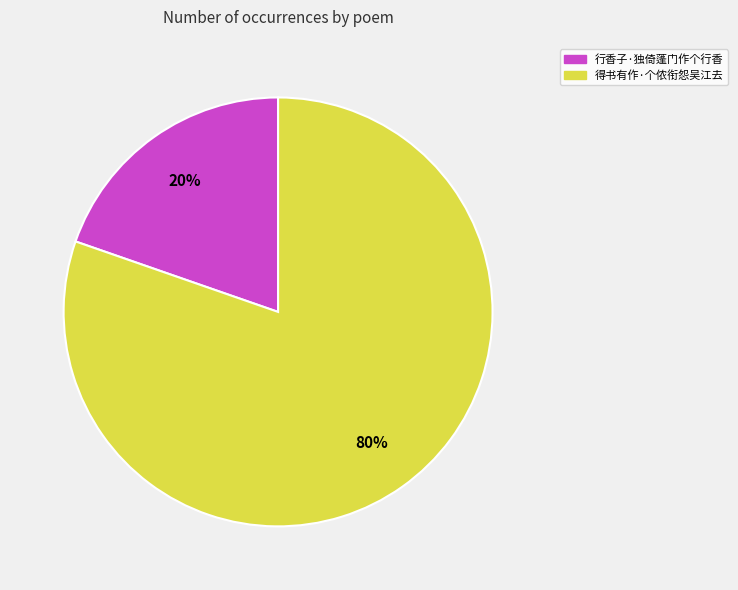

Does any single category account for the majority?

Yes